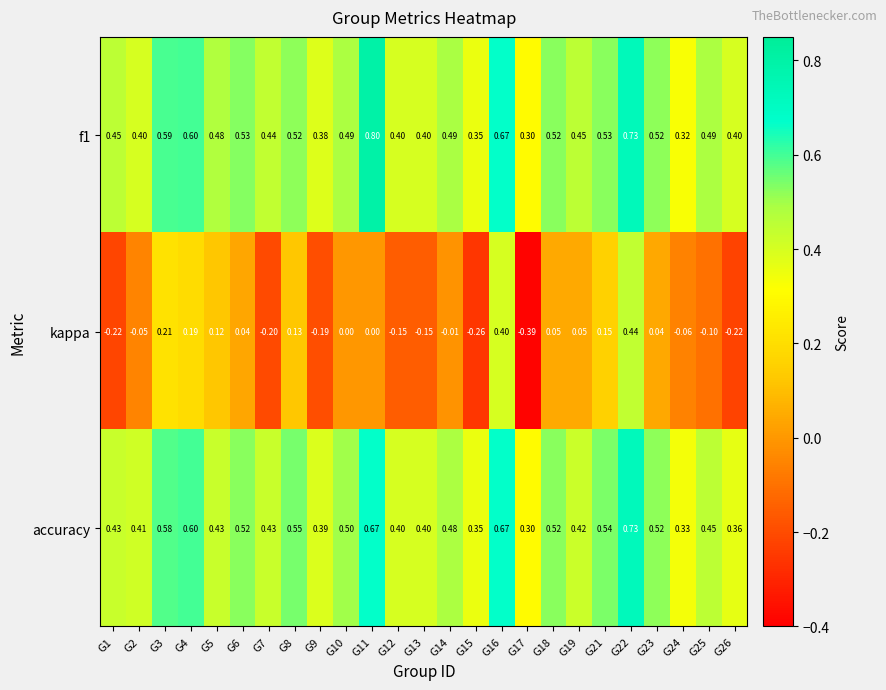

Is the value of kappa at G15 greater than the value of accuracy at G10?

No